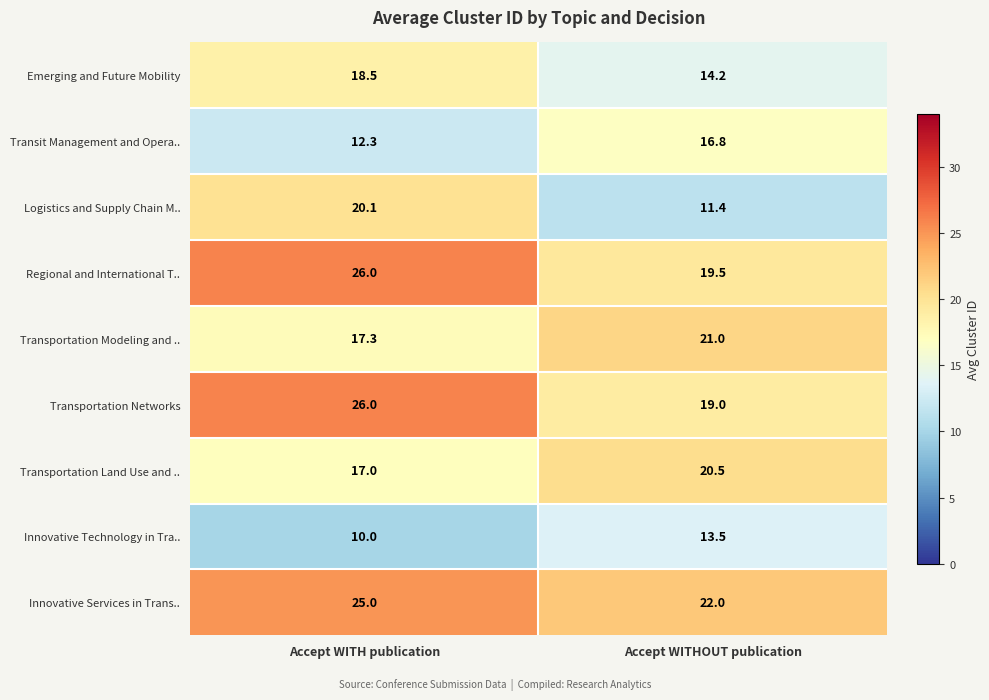

How many distinct data groups are displayed?

9